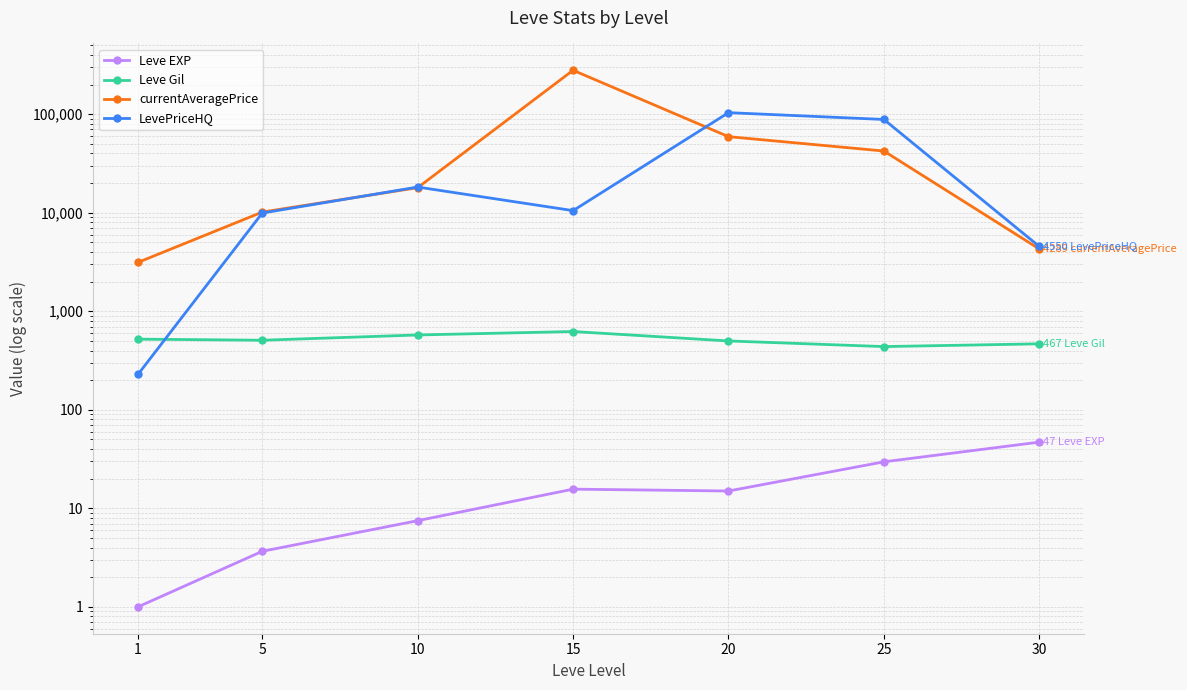

What is the sum of the Leve EXP values at 15 and 30?

62.7